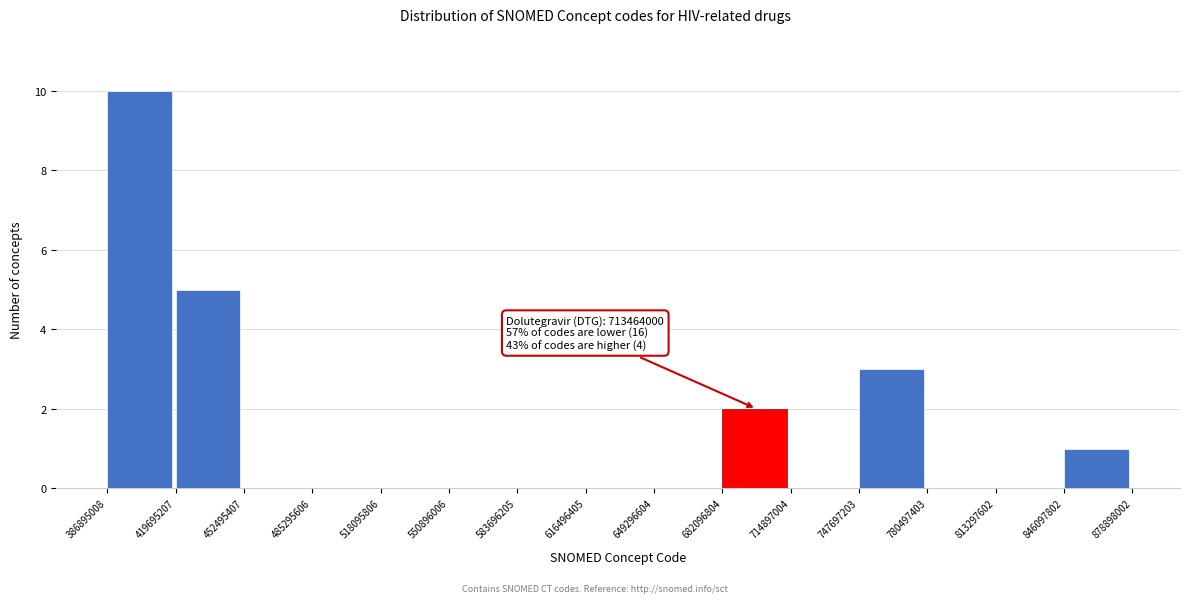

Which range on the x-axis has the tallest bar?

386895008 to 419695207